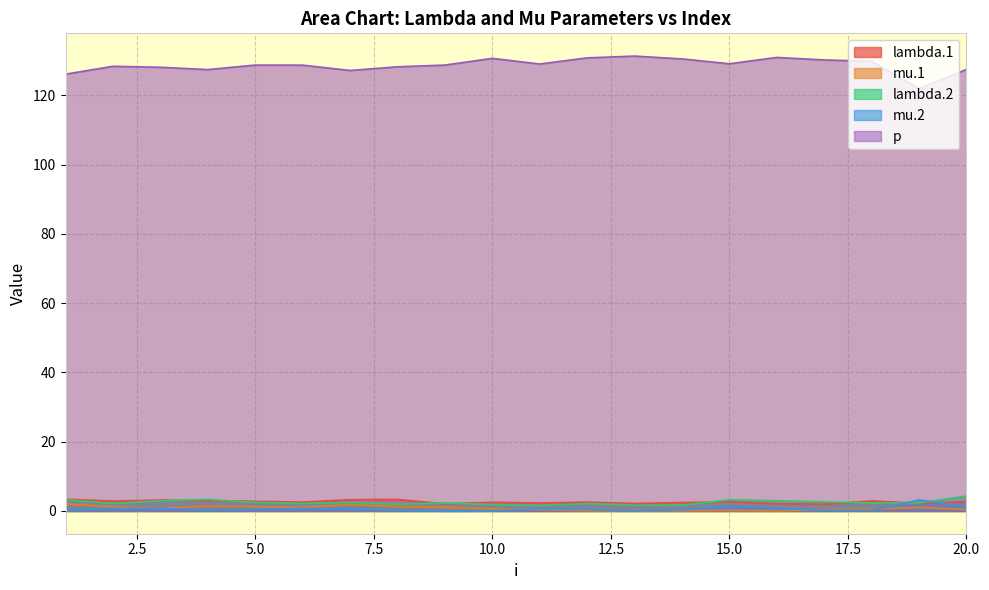

How many lines are shown in the chart?

5